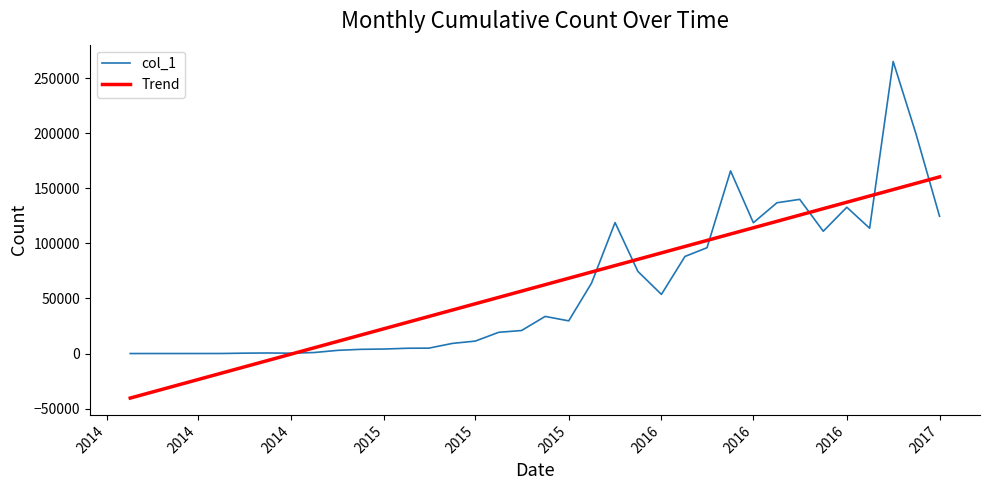

Which series has the largest range (max minus min)?

col_1